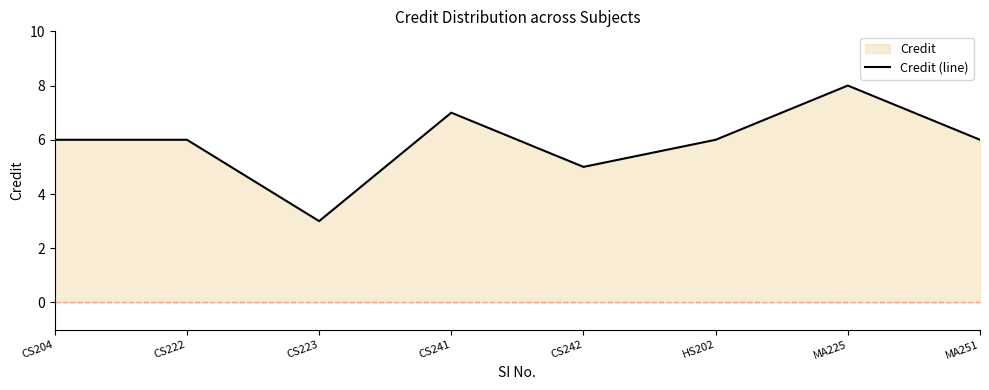

Between CS241 and CS222, which is larger?

CS241